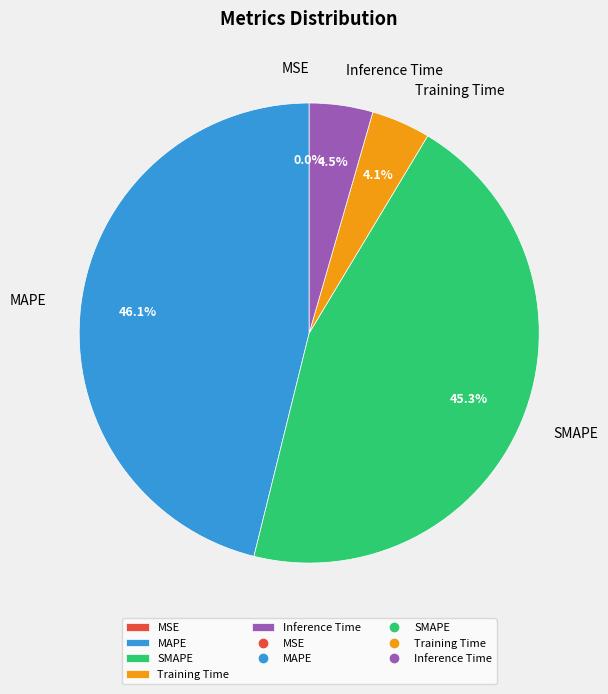

Which category has the biggest portion of the pie?

MAPE